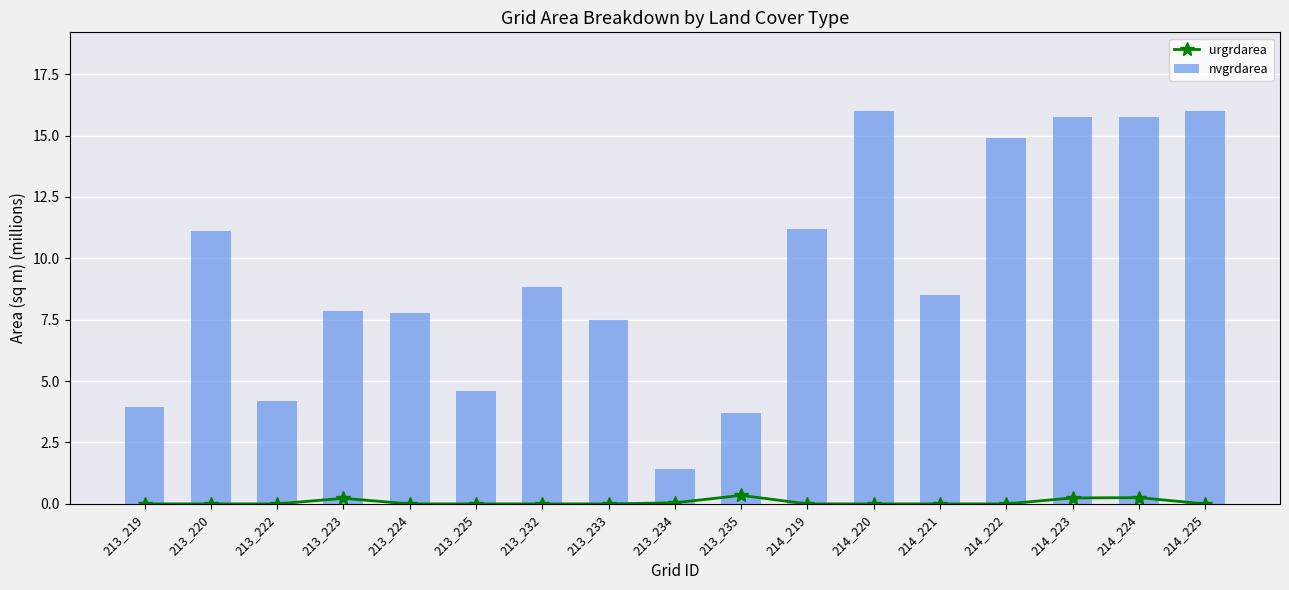

Reading left to right, list all the values displayed in this chart.

urgrdarea: 213_219=0.0	213_220=0.0	213_222=0.0	213_223=0.2	213_224=0.0	213_225=0.0	213_232=0.0	213_233=0.0	213_234=0.0	213_235=0.3	214_219=0.0	214_220=0.0	214_221=0.0	214_222=0.0	214_223=0.2	214_224=0.3	214_225=0.0
nvgrdarea: 213_219=3.9	213_220=11.1	213_222=4.2	213_223=7.9	213_224=7.8	213_225=4.6	213_232=8.8	213_233=7.5	213_234=1.4	213_235=3.7	214_219=11.2	214_220=16.0	214_221=8.5	214_222=14.9	214_223=15.8	214_224=15.7	214_225=16.0